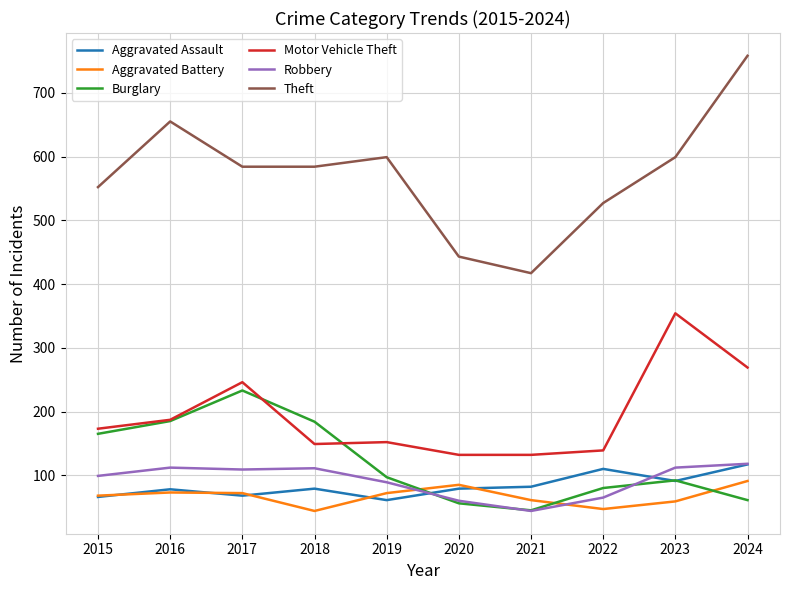

True or false: Robbery and Theft intersect in this chart.

False